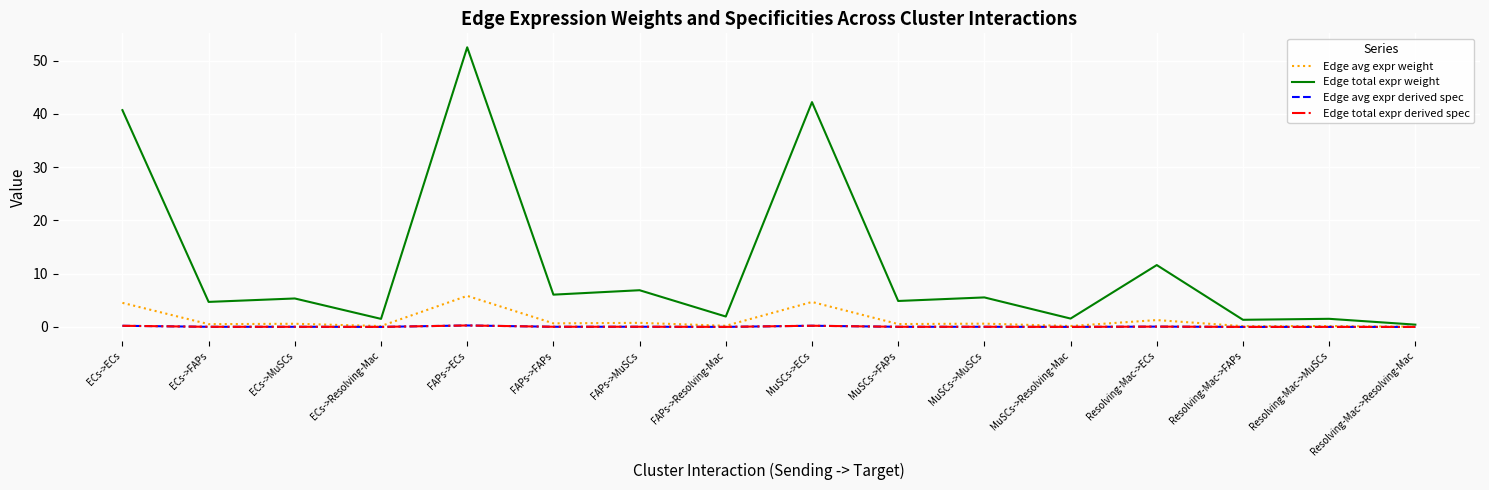

Does the chart have visible grid lines?

Yes